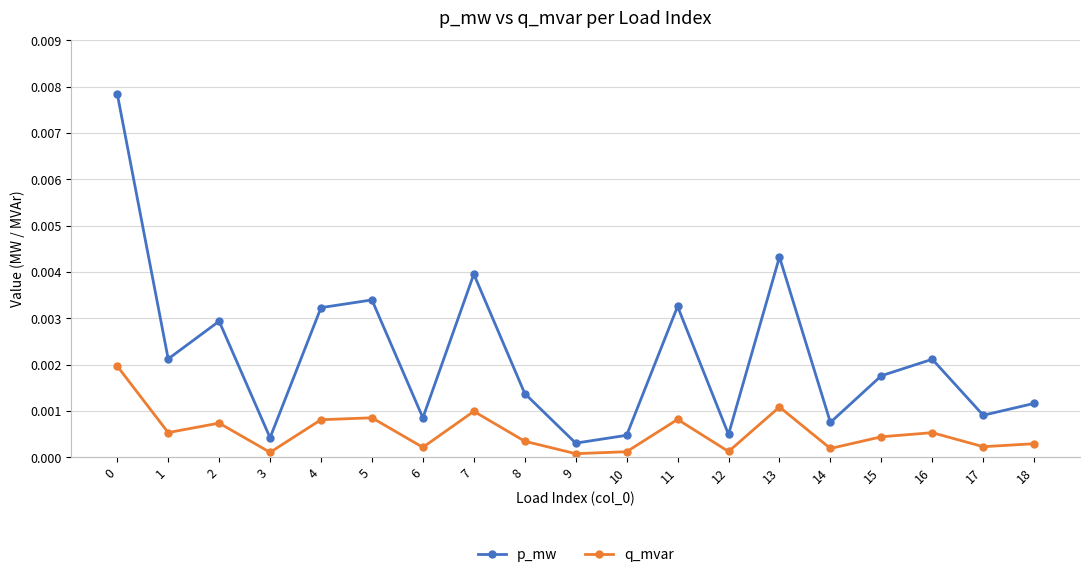

Which series has the largest range (max minus min)?

p_mw